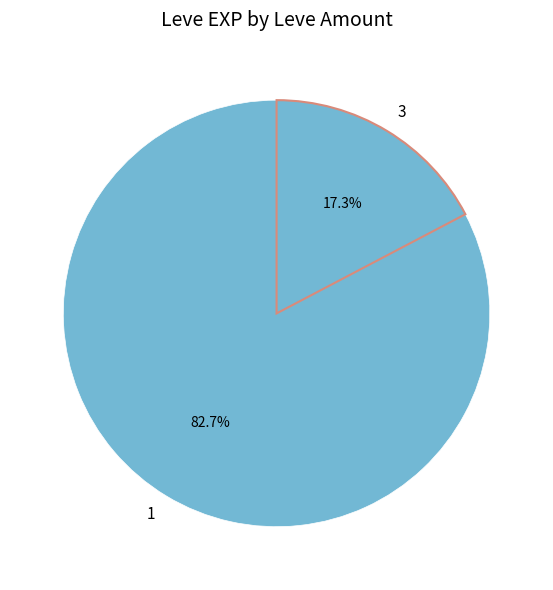

Which slice is the smallest?

3